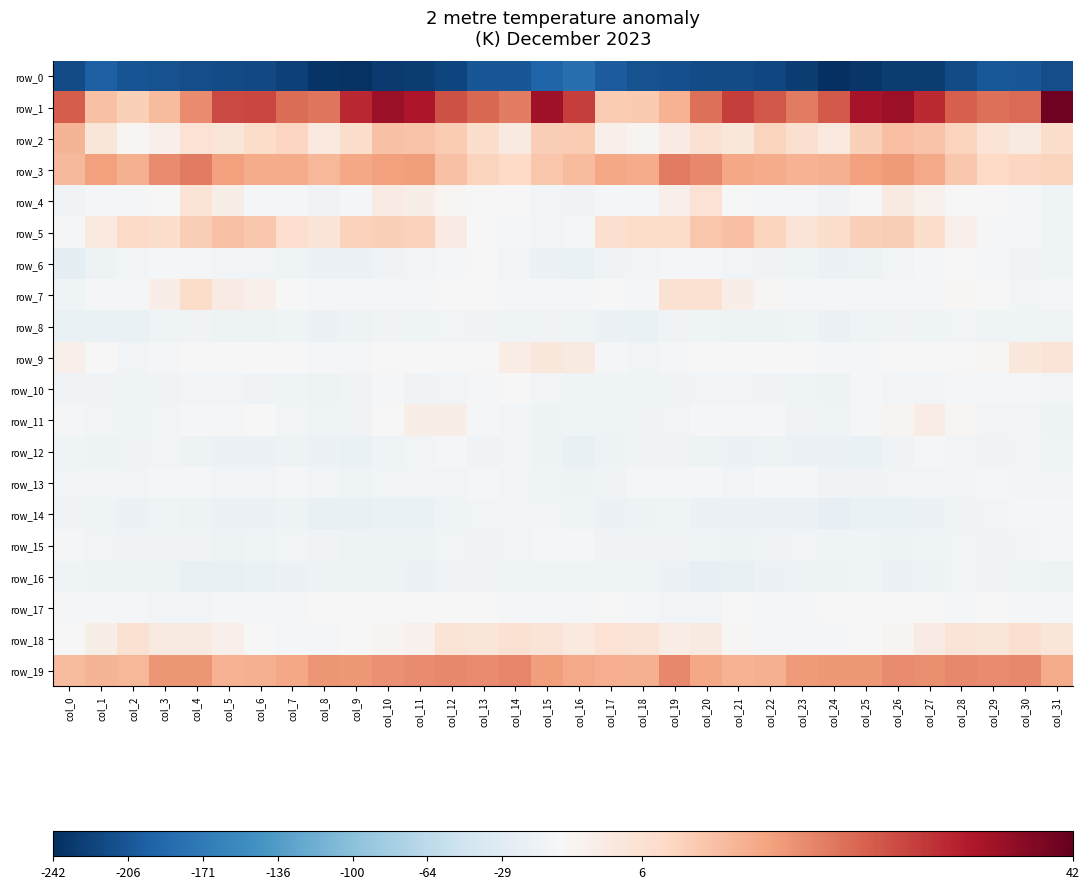

Reading right to left, what are all the values shown in this chart?

row_0: -215.4	-207.4	-205.1	-216.7	-229.2	-230.3	-235.9	-241.2	-229.9	-220.5	-216.0	-215.6	-212.0	-210.1	-201.0	-183.0	-192.9	-206.4	-207.5	-222.8	-230.3	-231.2	-239.7	-238.1	-225.6	-218.0	-216.1	-214.4	-210.8	-208.5	-198.1	-217.3
row_1: 41.0	23.6	23.1	25.1	31.2	36.0	34.5	25.8	21.8	26.1	29.0	23.2	14.7	11.2	10.6	28.9	35.7	21.6	24.1	26.6	33.9	36.2	31.8	22.5	23.3	28.0	27.6	19.7	13.1	10.0	12.3	25.5
row_2: 7.5	3.9	5.7	9.5	12.0	12.6	10.0	4.2	6.6	9.3	4.9	6.5	3.4	1.2	2.3	10.7	10.4	3.7	7.5	10.5	11.8	12.3	7.3	4.0	8.9	7.6	5.1	5.9	2.0	0.9	5.1	14.3
row_3: 9.3	8.9	8.2	11.2	15.9	17.8	17.2	14.9	14.5	15.5	16.4	20.2	21.8	15.7	16.2	13.4	11.6	8.4	9.3	12.5	17.6	17.3	16.2	13.9	15.5	15.7	17.3	21.8	19.8	14.9	17.1	13.5
row_4: -10.2	-2.8	-1.2	0.3	1.9	3.7	-0.3	-8.8	-5.6	-5.2	-0.9	6.2	2.2	-2.6	-3.3	-8.5	-5.9	-1.7	-0.5	0.8	2.5	3.4	-4.4	-8.9	-4.2	-4.8	2.3	5.7	0.2	-3.0	-3.6	-8.0
row_5: -10.3	-5.3	-3.1	2.0	7.3	10.3	9.9	7.5	5.5	9.5	12.5	11.6	7.9	7.7	6.8	-3.9	-7.4	-4.8	-0.9	3.5	9.5	10.1	9.5	5.5	7.0	11.2	12.3	10.4	7.5	8.2	4.1	-3.5
row_6: -11.2	-8.3	-2.0	-0.8	-5.0	-7.0	-12.1	-14.9	-11.2	-8.3	-6.5	-4.9	-5.4	-6.6	-8.2	-15.6	-13.7	-5.9	-0.7	-2.4	-6.3	-8.0	-14.5	-13.6	-9.9	-7.5	-5.7	-4.8	-5.5	-6.9	-12.4	-22.6
row_7: -4.4	-6.3	-1.4	0.5	-3.7	-2.4	-4.7	-3.2	-2.7	0.4	2.8	6.5	6.3	-3.0	-1.9	-2.0	-4.4	-5.1	0.2	-1.3	-3.6	-2.7	-4.9	-3.1	-1.8	2.0	3.3	7.8	2.8	-3.9	-4.4	-9.8
row_8: -9.7	-10.2	-9.6	-6.2	-9.8	-8.0	-9.7	-14.4	-10.5	-11.9	-13.0	-10.2	-8.1	-15.3	-13.9	-10.3	-8.2	-10.9	-8.1	-7.0	-10.2	-7.7	-12.2	-13.7	-10.0	-12.6	-12.8	-8.3	-10.6	-16.0	-15.3	-15.5
row_9: 5.3	4.3	0.6	-1.2	-0.3	-0.4	-2.1	-5.3	-1.6	-0.2	-0.5	-1.6	-2.9	-6.4	-2.4	3.8	4.7	3.0	-0.8	-0.9	0.0	-0.8	-4.0	-4.7	-0.5	-0.0	-1.0	-1.7	-4.6	-6.2	-0.5	2.1
row_10: -6.0	-2.0	-3.2	-5.6	-7.5	-6.4	-5.5	-12.4	-11.3	-8.9	-6.9	-7.1	-7.7	-10.3	-10.0	-10.0	-7.4	-1.7	-4.5	-6.2	-7.9	-5.6	-7.9	-12.8	-10.5	-7.9	-6.7	-7.2	-8.7	-10.3	-8.6	-7.6
row_11: -12.1	-7.2	-5.8	0.4	3.2	1.2	-5.5	-9.9	-8.0	-3.2	-1.9	-4.5	-6.0	-8.7	-10.0	-10.8	-12.9	-6.2	-4.6	2.8	2.7	-0.7	-8.3	-9.6	-6.4	-1.8	-3.0	-5.6	-6.1	-9.7	-6.8	-3.2
row_12: -9.9	-6.4	-8.8	-6.9	-5.6	-8.6	-15.3	-14.3	-13.3	-13.1	-14.5	-12.6	-8.7	-7.9	-12.9	-17.3	-12.5	-7.2	-8.8	-5.6	-6.9	-10.7	-15.9	-13.8	-12.6	-13.7	-14.5	-11.4	-6.9	-9.2	-11.4	-10.8
row_13: -7.4	-7.5	-4.9	-6.4	-6.3	-6.4	-9.3	-8.9	-4.1	-5.4	-7.0	-5.5	-3.0	-5.5	-8.7	-11.5	-10.1	-6.6	-4.8	-7.0	-6.0	-7.2	-10.0	-7.5	-3.2	-6.5	-6.6	-4.5	-2.9	-6.6	-6.8	-6.6
row_14: -4.4	-5.3	-6.0	-8.8	-13.7	-16.0	-16.4	-19.6	-13.5	-14.4	-13.9	-13.3	-10.9	-12.9	-13.3	-10.4	-6.7	-5.7	-6.4	-10.4	-15.6	-15.8	-18.1	-17.6	-13.0	-14.5	-13.9	-12.0	-11.1	-13.6	-10.6	-9.4
row_15: -5.0	-6.1	-8.5	-6.0	-10.4	-12.1	-11.2	-10.3	-6.1	-8.6	-12.2	-9.8	-8.1	-8.5	-7.8	-4.8	-5.3	-7.4	-7.7	-6.1	-12.2	-11.4	-12.0	-8.1	-6.3	-10.3	-12.1	-8.4	-8.0	-8.9	-6.6	-5.4
row_16: -12.1	-10.7	-8.3	-7.2	-11.7	-14.1	-10.7	-12.1	-13.2	-14.8	-17.2	-18.9	-14.6	-11.2	-10.6	-9.9	-11.1	-9.8	-7.6	-7.7	-14.4	-12.6	-11.5	-11.6	-14.3	-15.2	-18.7	-17.7	-12.5	-11.4	-11.6	-11.0
row_17: -3.6	-4.7	-1.6	-2.2	0.1	-0.8	0.1	0.1	-2.8	-3.5	-1.7	-5.9	-7.4	-4.6	-1.2	-2.7	-4.3	-3.5	-1.3	-1.5	-0.1	-0.6	0.3	-0.5	-3.7	-2.8	-2.6	-7.1	-6.7	-2.7	-4.3	-5.2
row_18: 5.1	6.8	5.2	5.3	3.5	1.1	0.2	-3.6	-3.2	-2.7	0.5	3.7	3.2	5.5	6.0	4.0	5.5	6.4	5.1	5.6	1.8	1.1	-0.9	-3.7	-3.1	-1.9	2.1	3.7	3.7	6.5	2.3	-0.1
row_19: 15.7	20.1	19.8	20.0	19.4	19.7	18.3	18.2	17.7	15.0	14.7	16.2	20.1	14.9	15.1	16.1	17.4	20.4	19.8	20.0	19.9	19.3	18.1	18.5	16.4	14.8	14.6	18.5	18.7	14.1	14.4	13.4